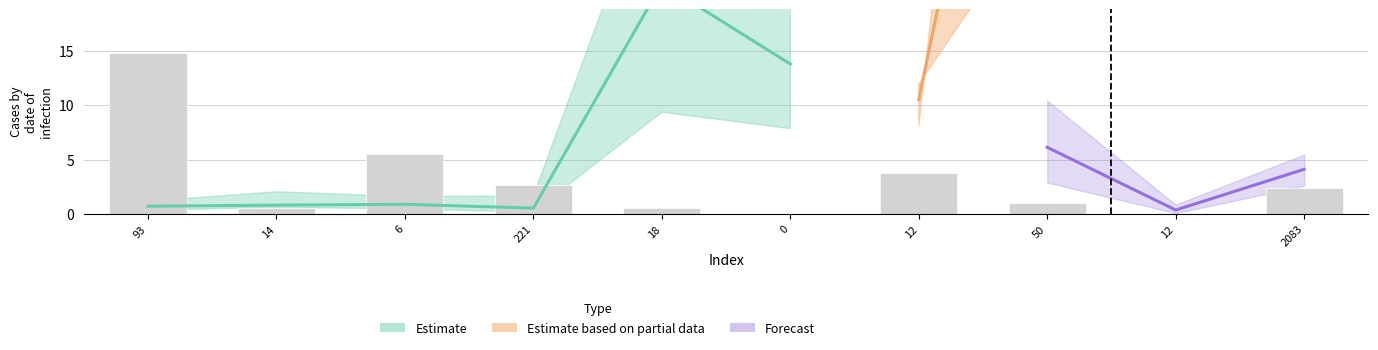

Count the number of values greater than 2.

5